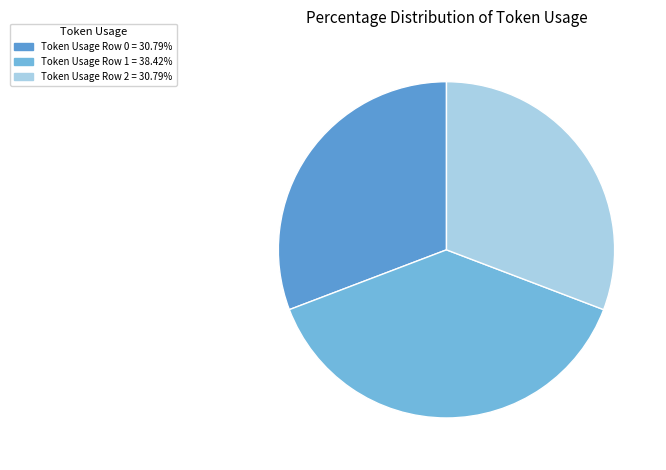

Does any single category account for the majority?

No